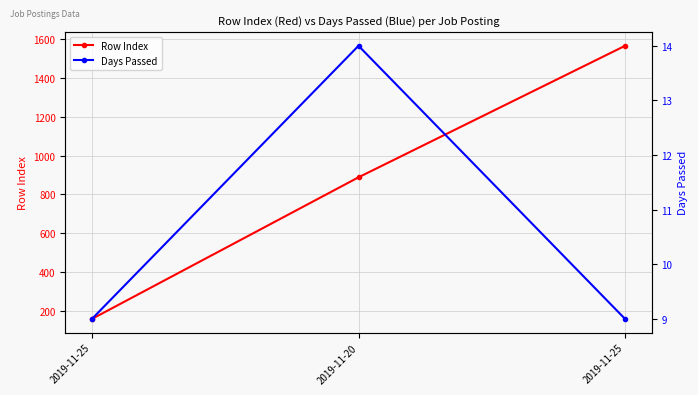

Is the value of Row Index at 2019-11-25 greater than the value of Days Passed at 2019-11-20?

Yes